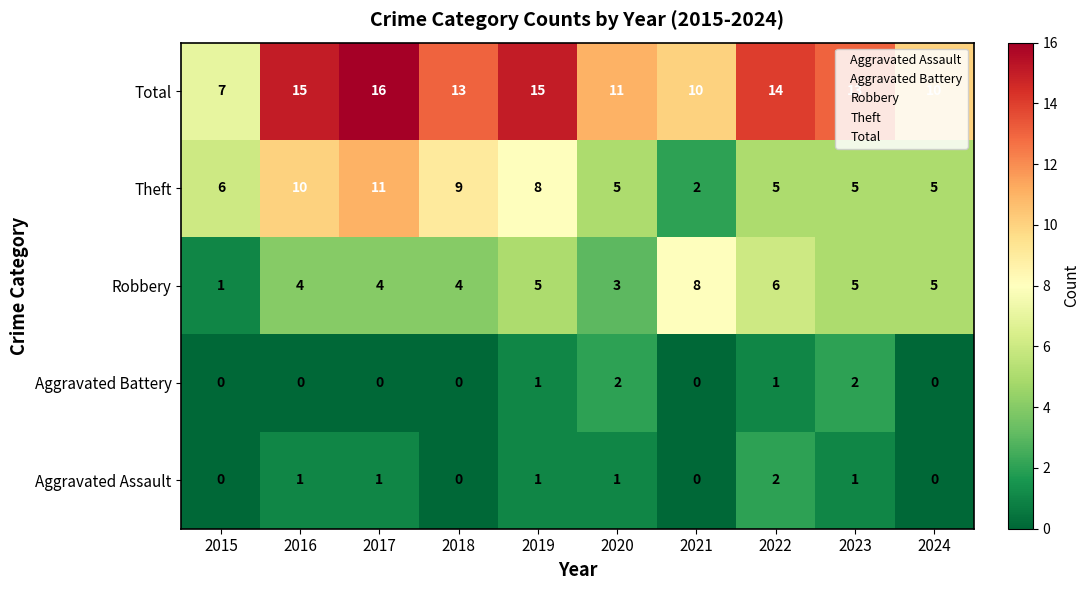

How many categories are shown in the chart?

10